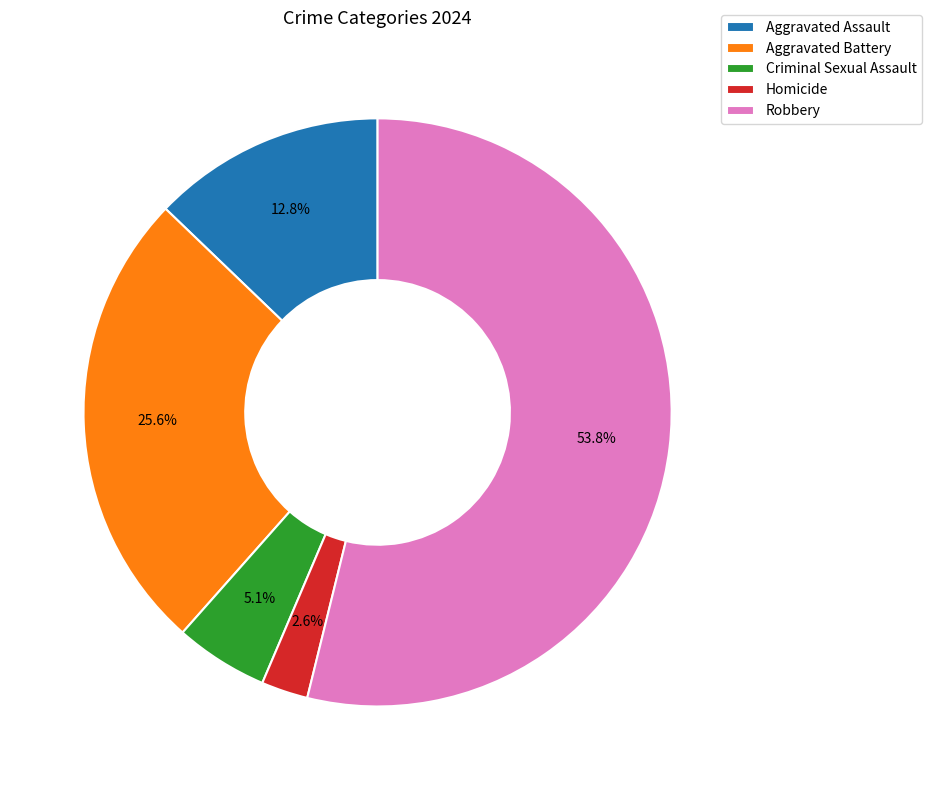

What percentage is the Robbery slice, to the nearest percent?

54%